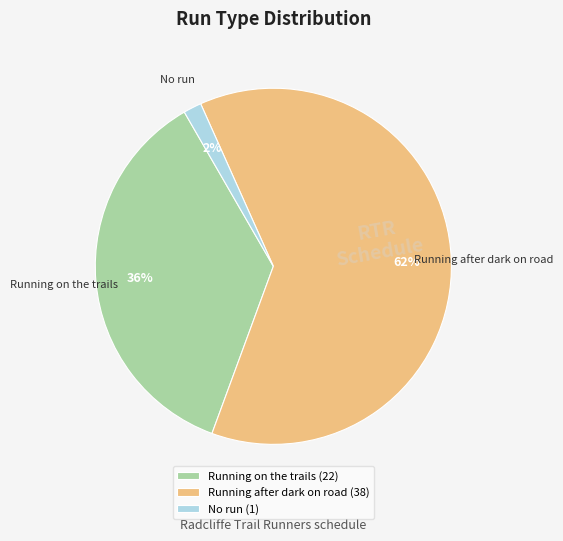

To the nearest percent, what percentage of the pie is Running after dark on road?

62%